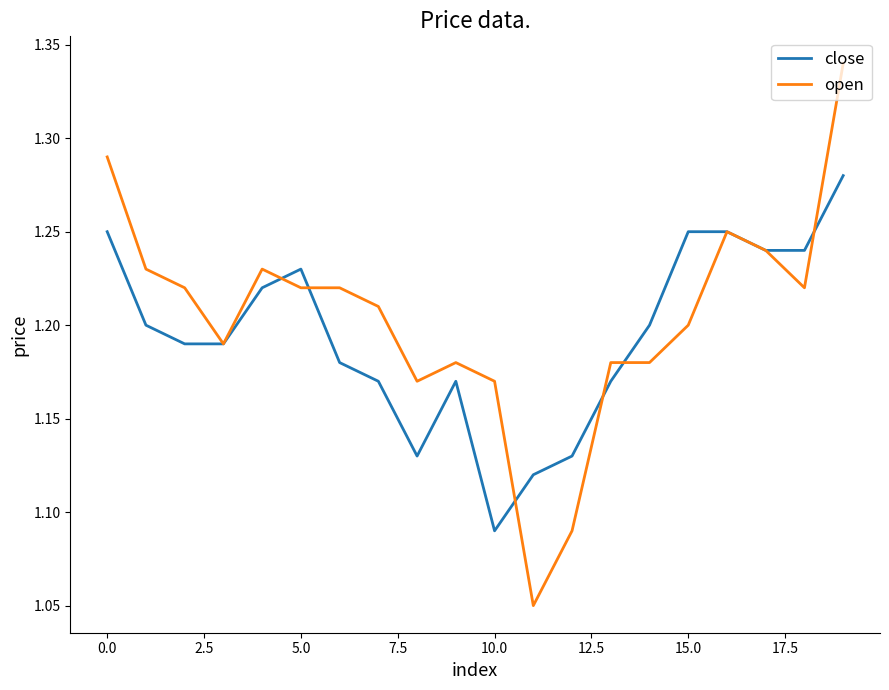

Rank the series by their maximum value, from lowest to highest.

close, open